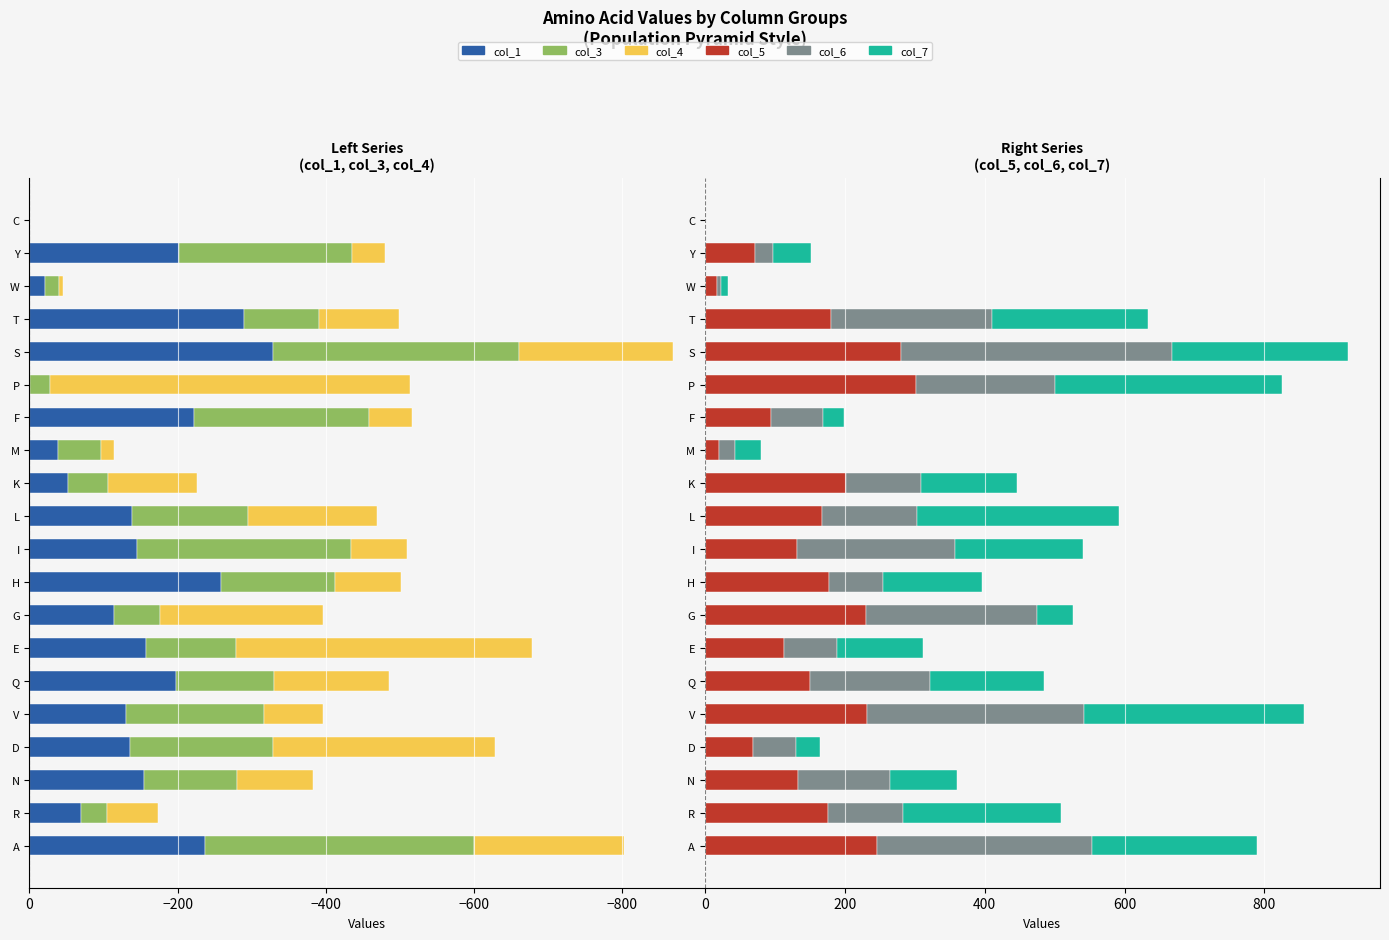

Is it true that col_4 equals -29.4 at N?

False